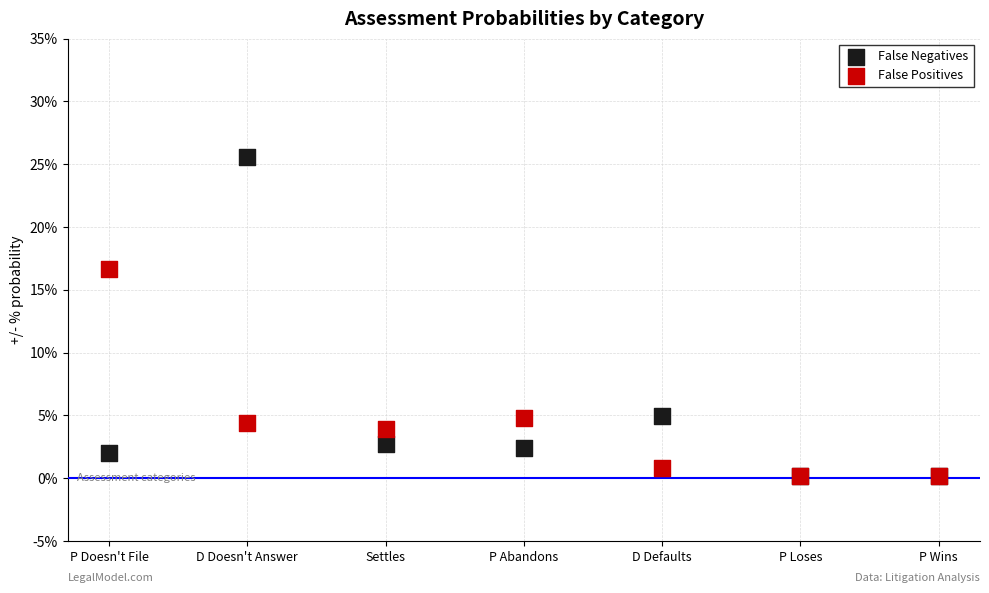

Which series reaches the maximum Y coordinate?

False Negatives